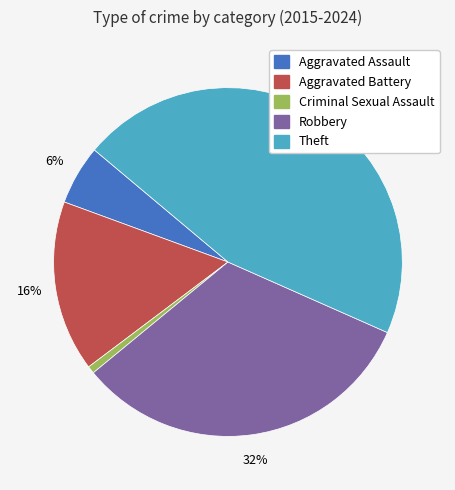

True or false: Robbery accounts for 32% of the total.

True